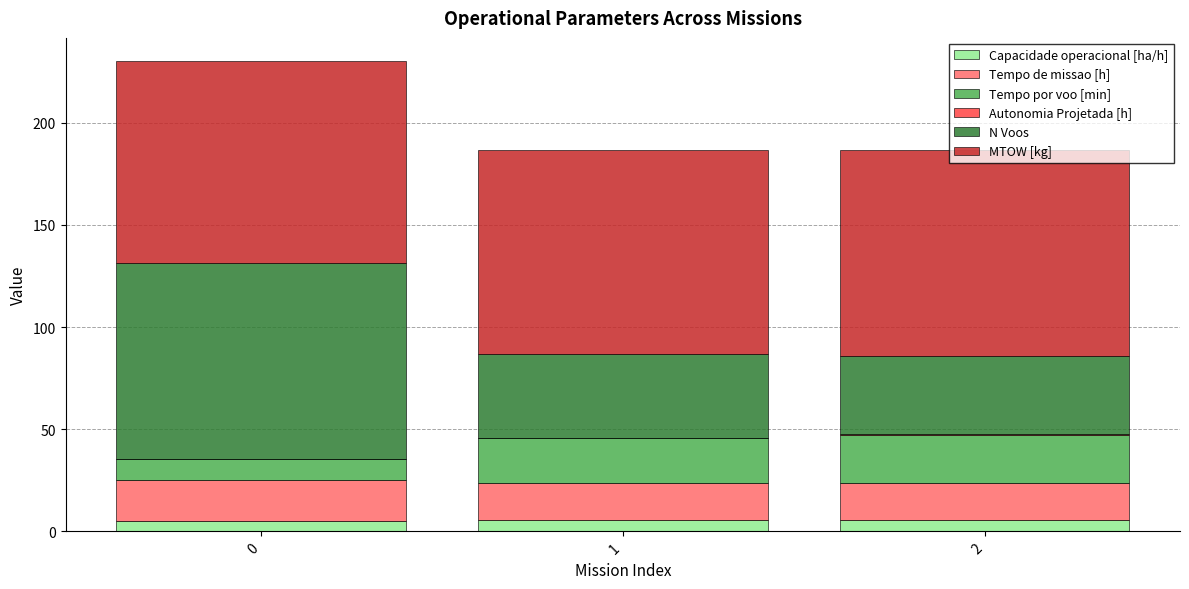

Does the chart contain stacked bars?

Yes